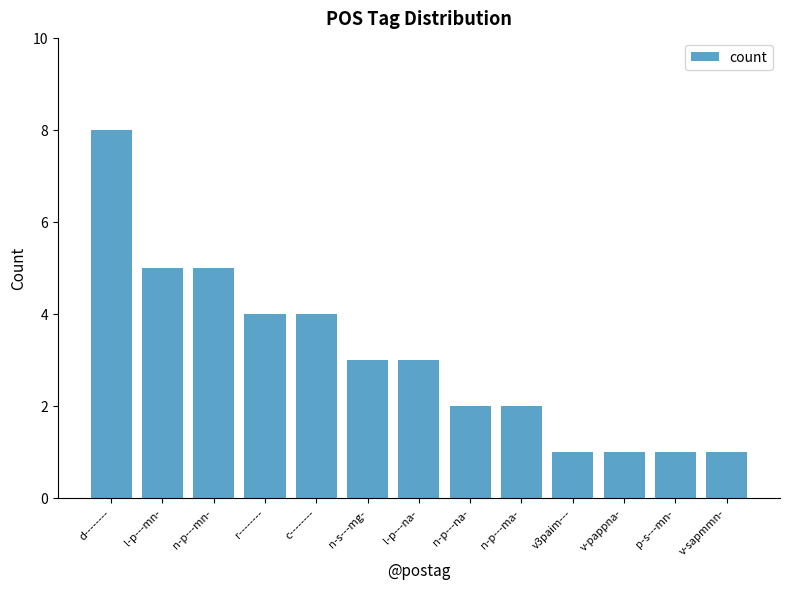

What is the average value?

3